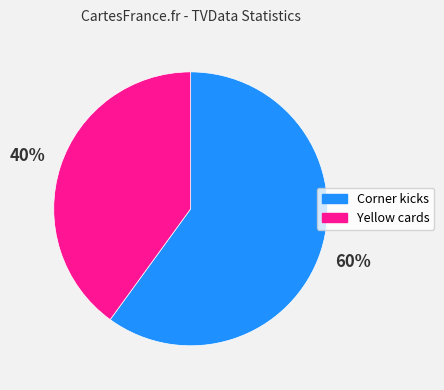

What is the majority slice?

Corner kicks